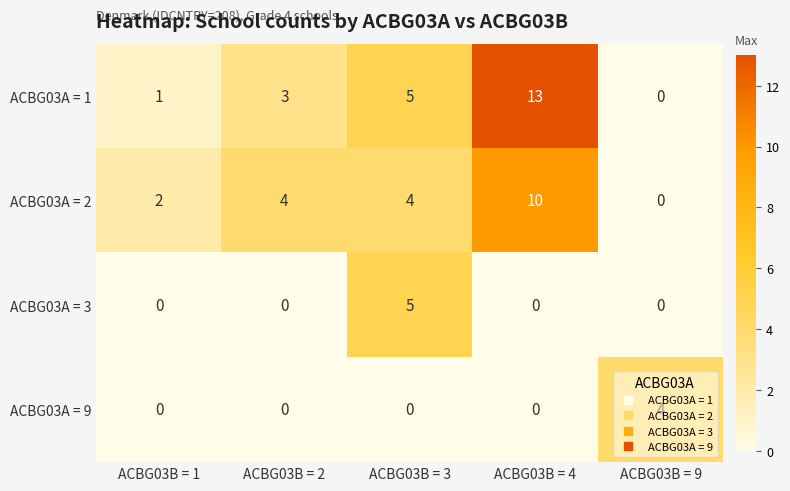

What is the sum of the ACBG03A = 1 values at ACBG03B = 9 and ACBG03B = 2?

3